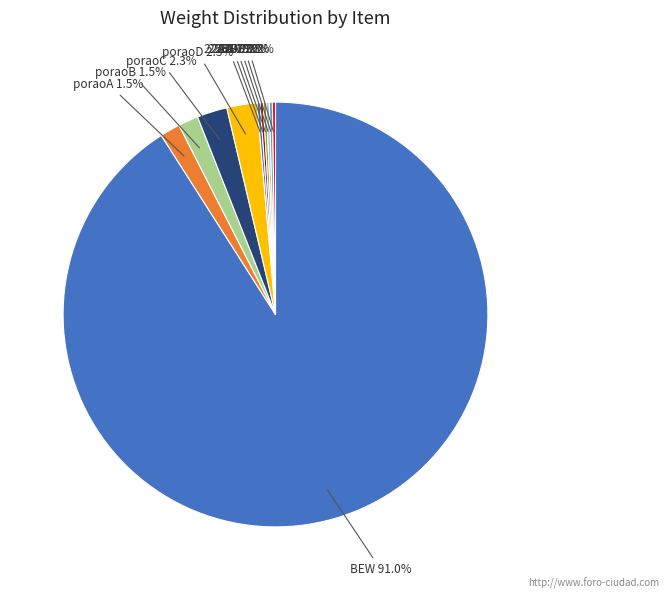

What is the largest slice in the pie chart?

BEW